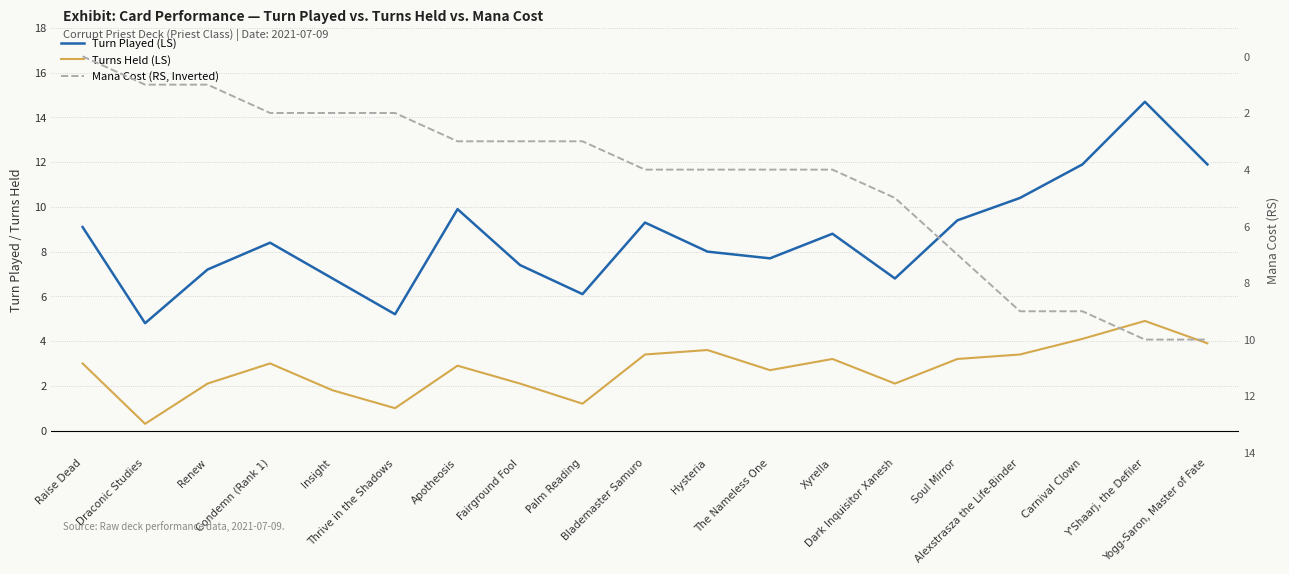

How many lines are shown in the chart?

3